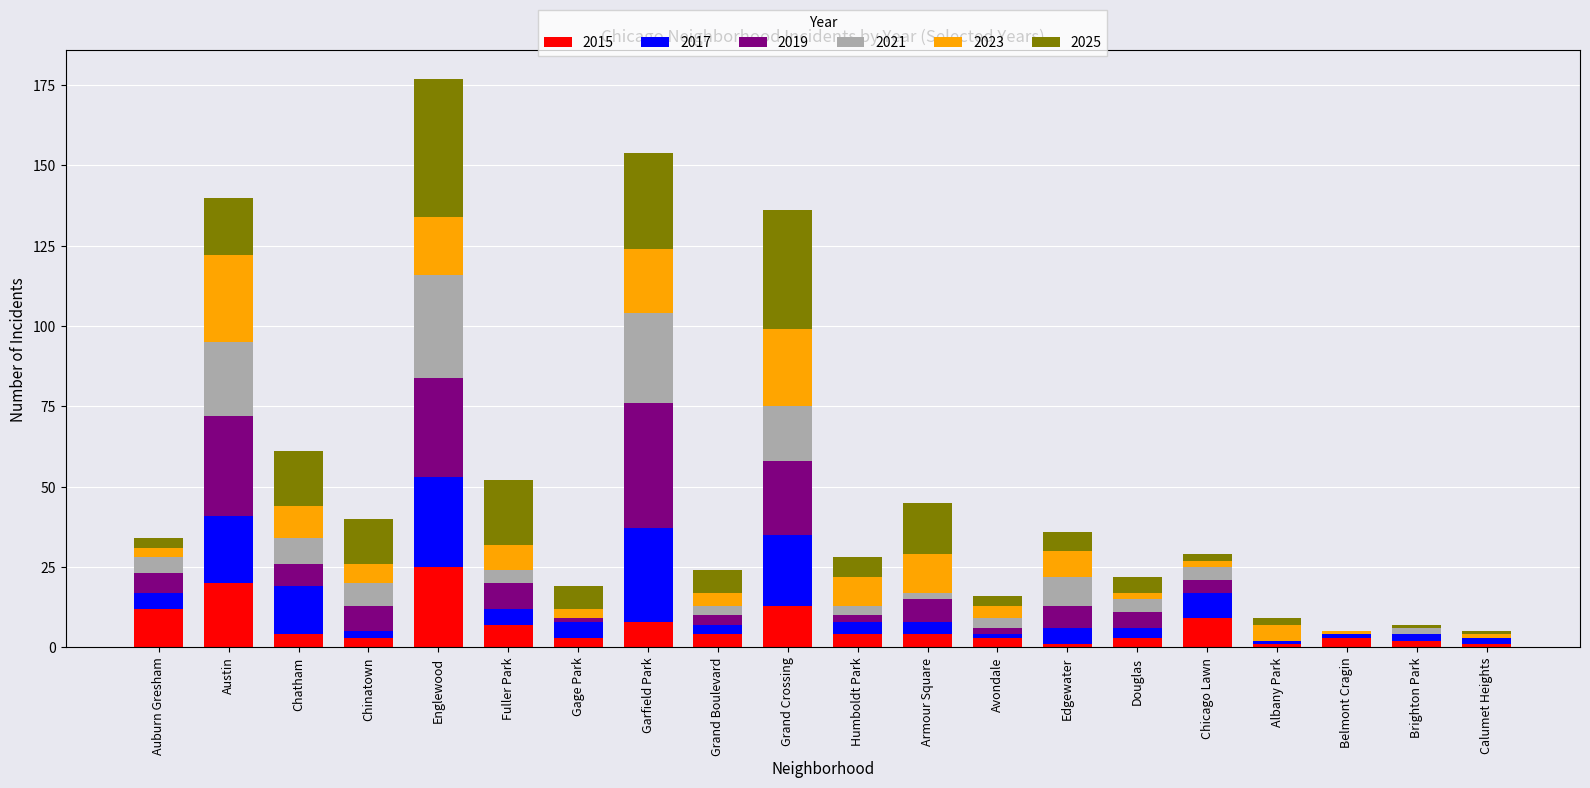

What is the maximum value for 2015?

25